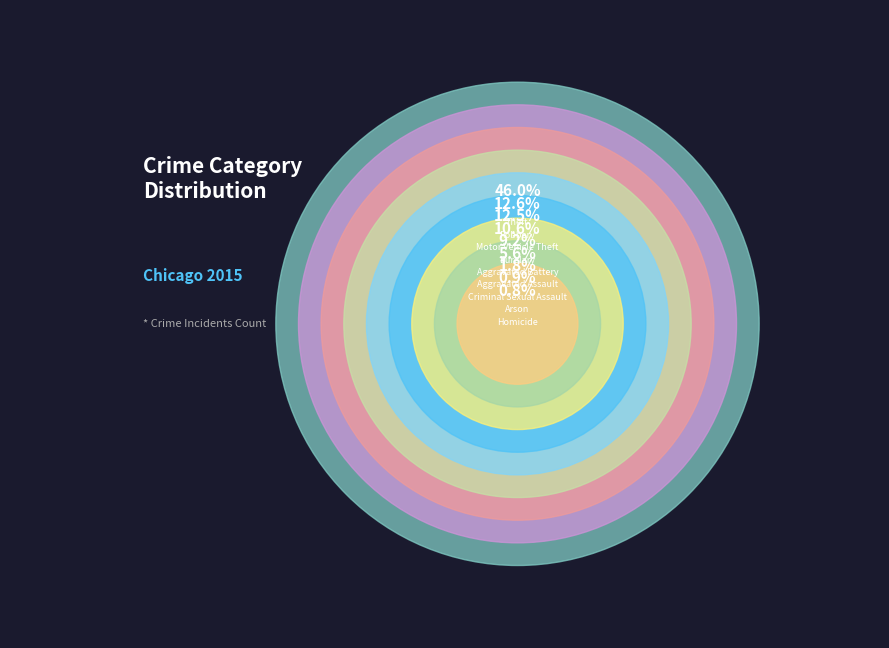

Count the number of slices in the pie.

9